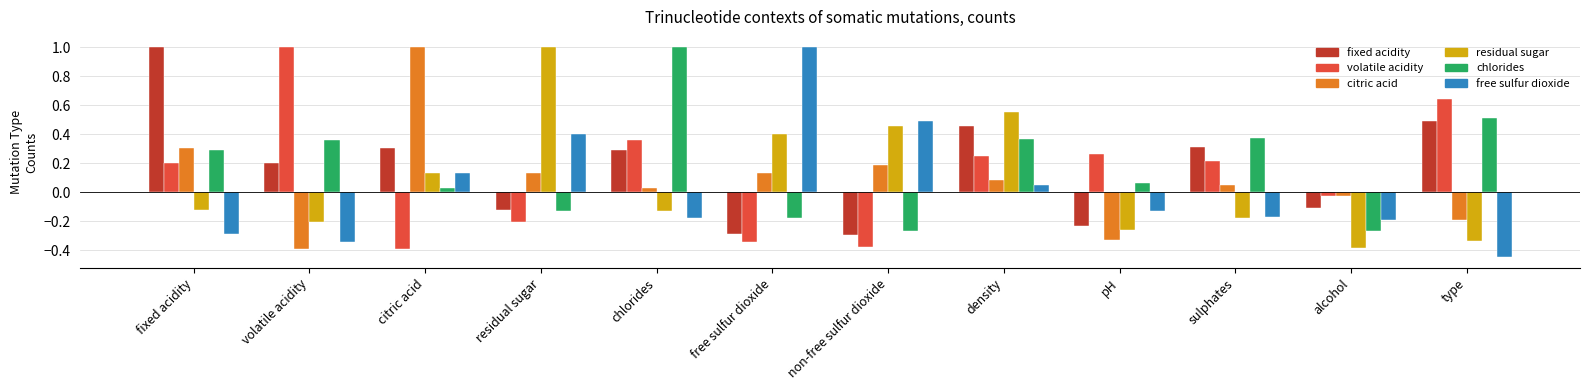

What is the difference between the second highest and second lowest values in the fixed acidity series?

0.8